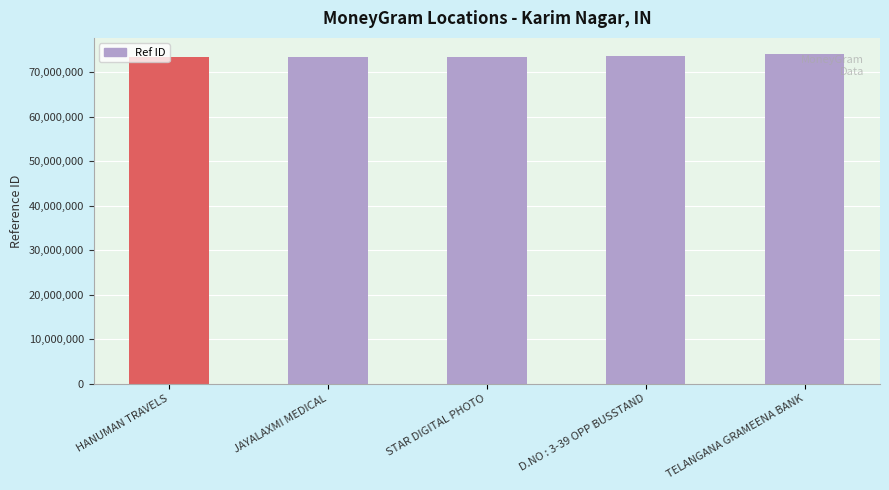

Are the bars horizontal?

No